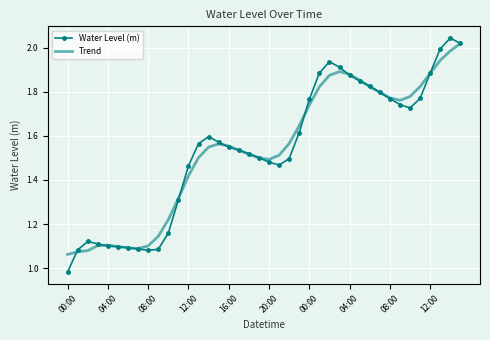

Which series has the widest spread of values?

Water Level (m)